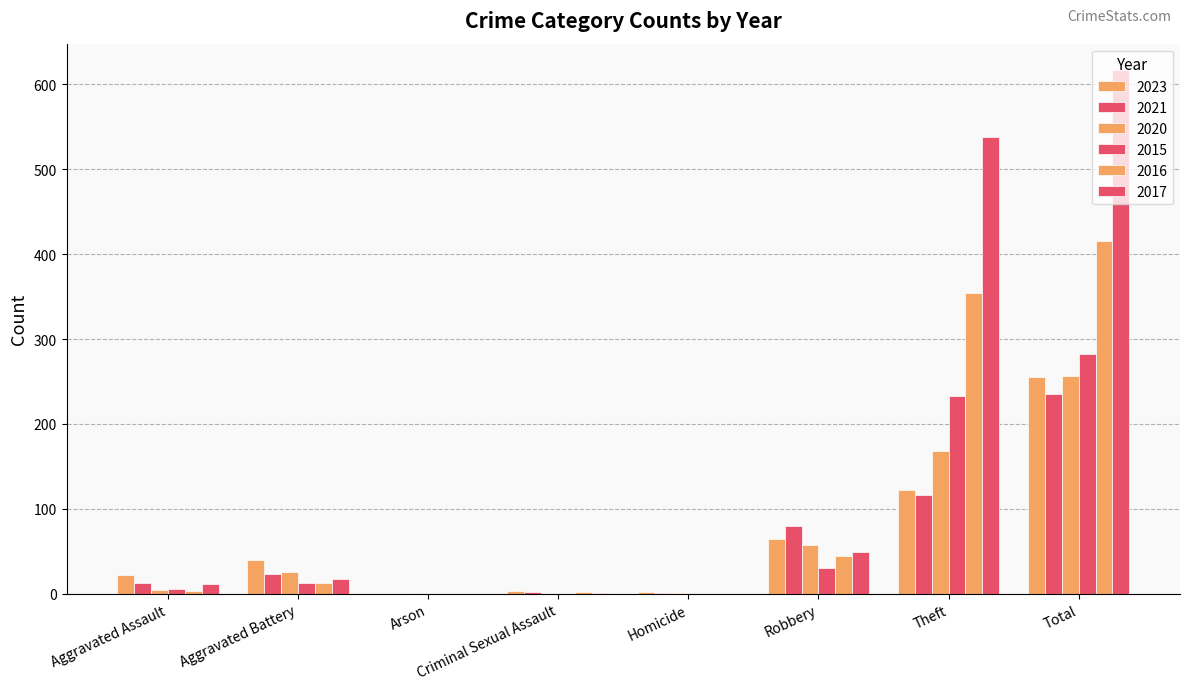

Rank the categories by 2021 value from lowest to highest.

Arson, Homicide, Criminal Sexual Assault, Aggravated Assault, Aggravated Battery, Robbery, Theft, Total